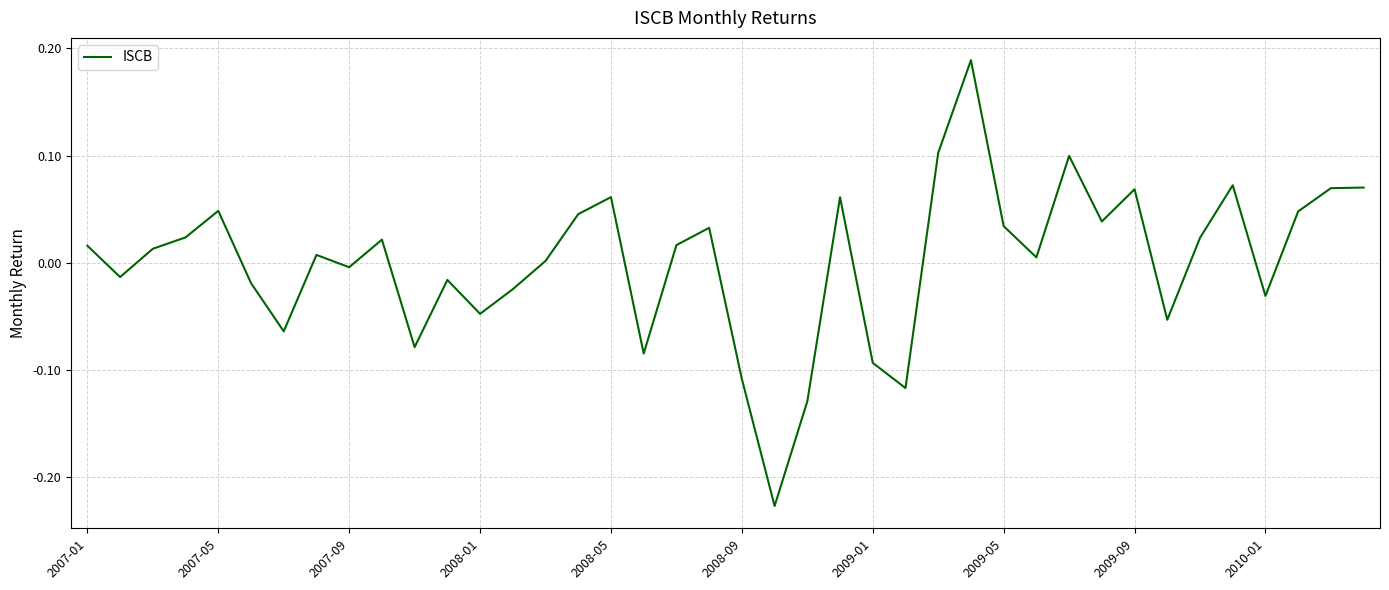

Does the chart display data point markers on the line(s)?

No